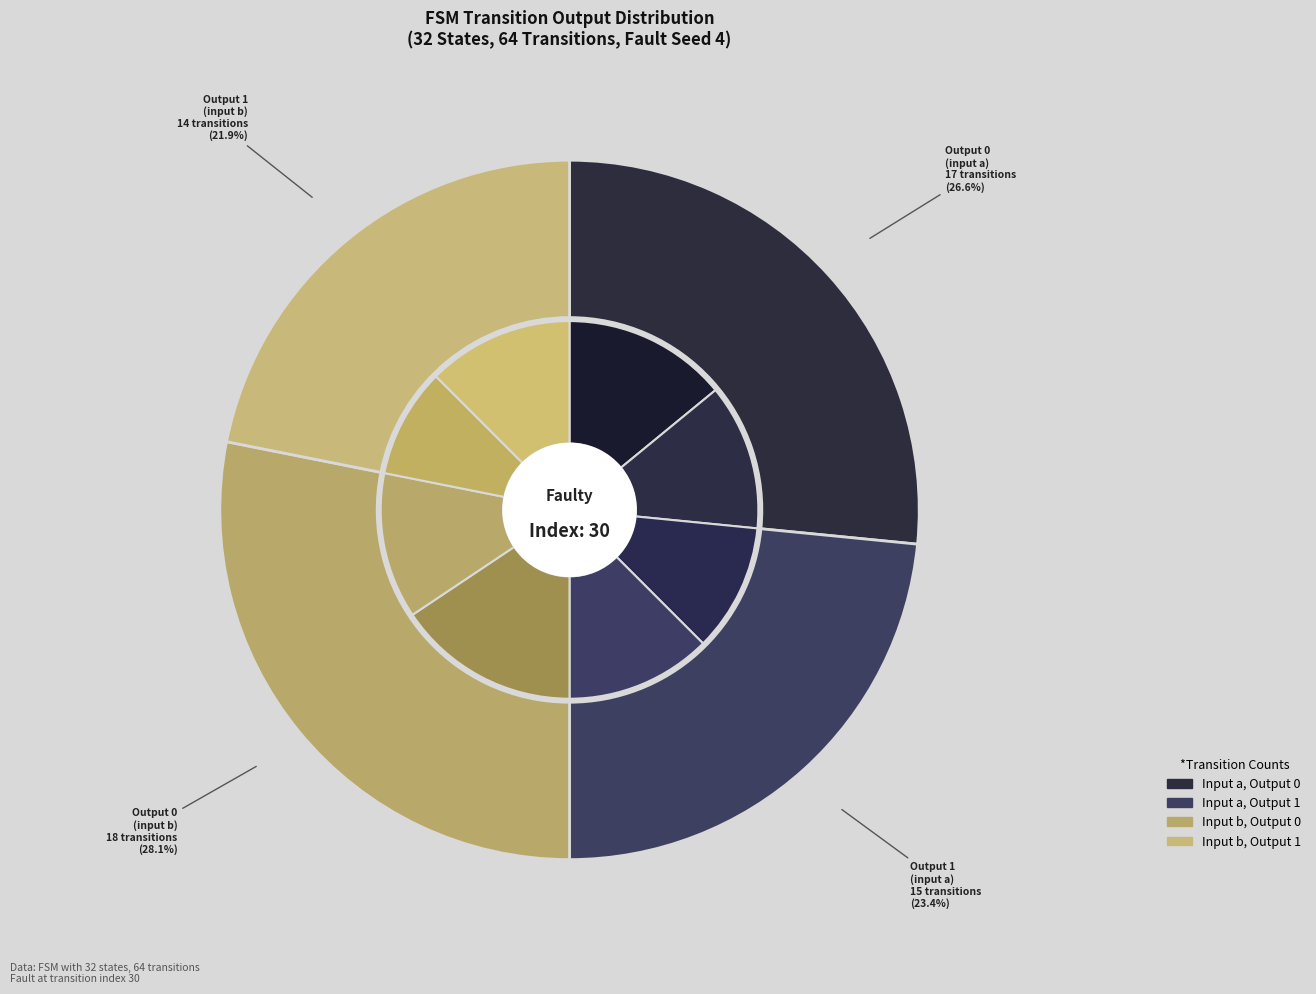

What is the smallest slice in the pie chart?

output_symbol=1 (input=b)